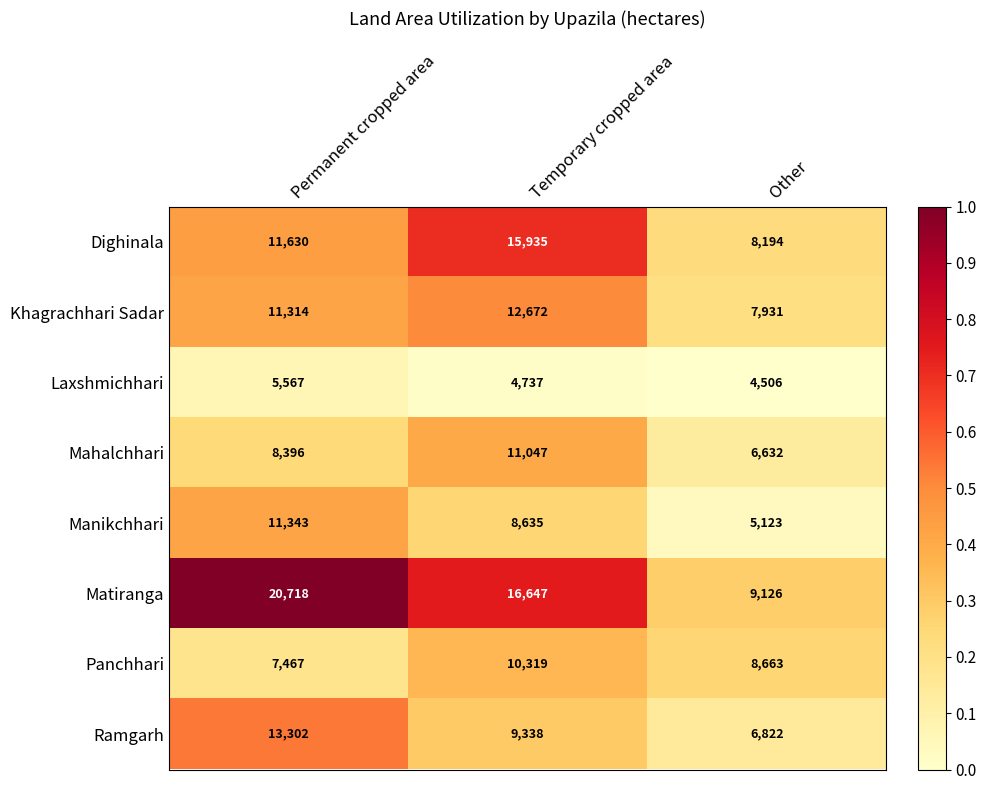

Reading left to right, extract all data points from this chart.

Dighinala: 11630	15935	8194
Khagrachhari Sadar: 11314	12672	7931
Laxshmichhari: 5567	4737	4506
Mahalchhari: 8396	11047	6632
Manikchhari: 11343	8635	5123
Matiranga: 20718	16647	9126
Panchhari: 7467	10319	8663
Ramgarh: 13302	9338	6822